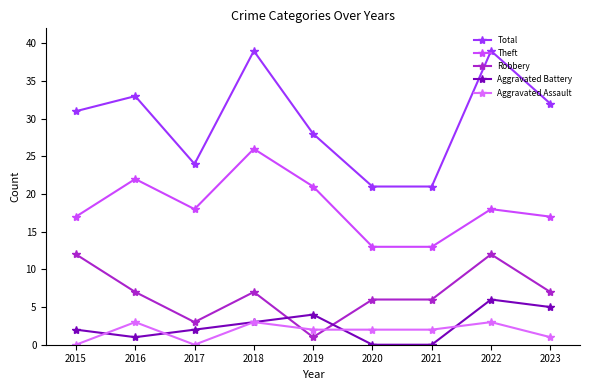

Reading left to right, extract all data points from this chart.

Total: 2015=31	2016=33	2017=24	2018=39	2019=28	2020=21	2021=21	2022=39	2023=32
Theft: 2015=17	2016=22	2017=18	2018=26	2019=21	2020=13	2021=13	2022=18	2023=17
Robbery: 2015=12	2016=7	2017=3	2018=7	2019=1	2020=6	2021=6	2022=12	2023=7
Aggravated Battery: 2015=2	2016=1	2017=2	2018=3	2019=4	2020=0	2021=0	2022=6	2023=5
Aggravated Assault: 2015=0	2016=3	2017=0	2018=3	2019=2	2020=2	2021=2	2022=3	2023=1